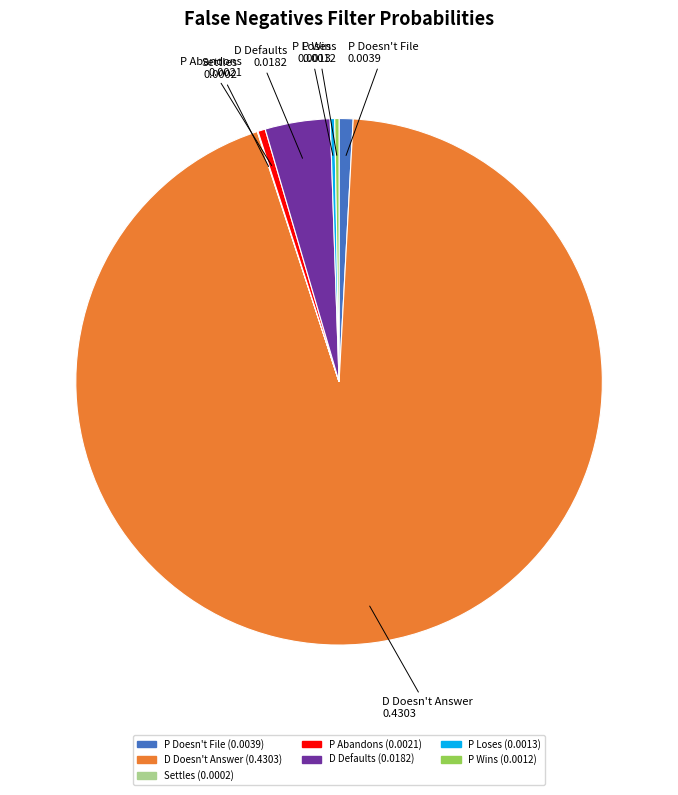

Does any single category account for the majority?

Yes